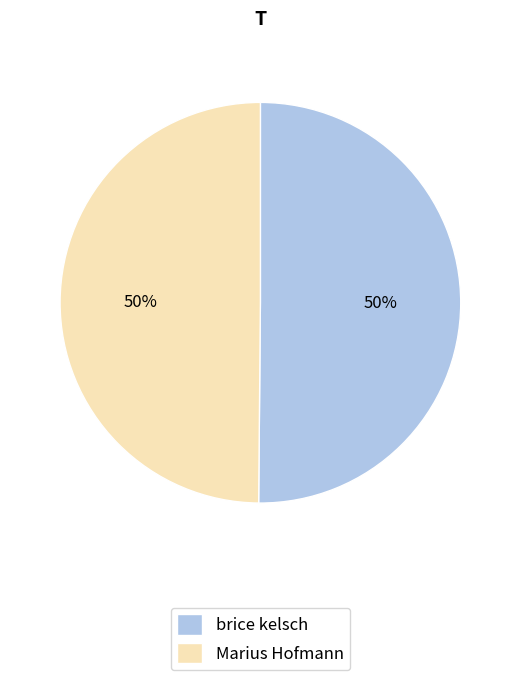

To the nearest percent, what portion does brice kelsch represent?

50%